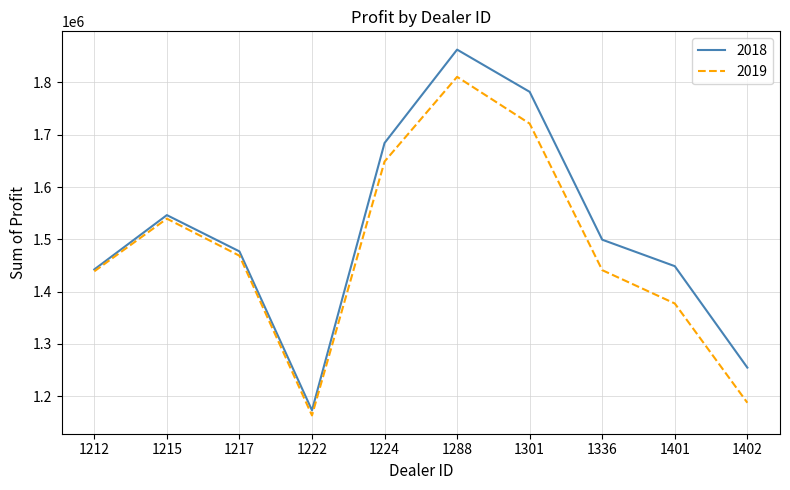

At which label does 2019 reach its minimum?

1222